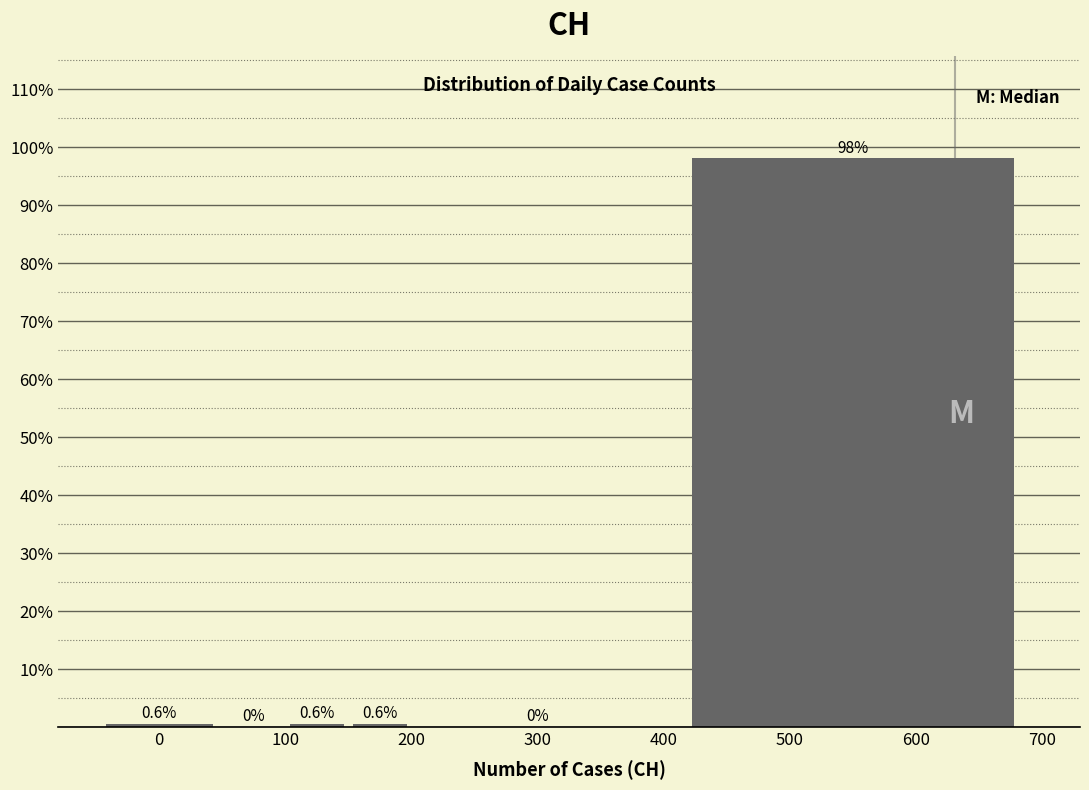

Reading left to right, list every bar in this chart as the range it spans on the x-axis followed by its height.

-50 to 50: 0.6
50 to 100: 0.0
100 to 150: 0.6
150 to 200: 0.6
200 to 400: 0.0
400 to 700: 98.1